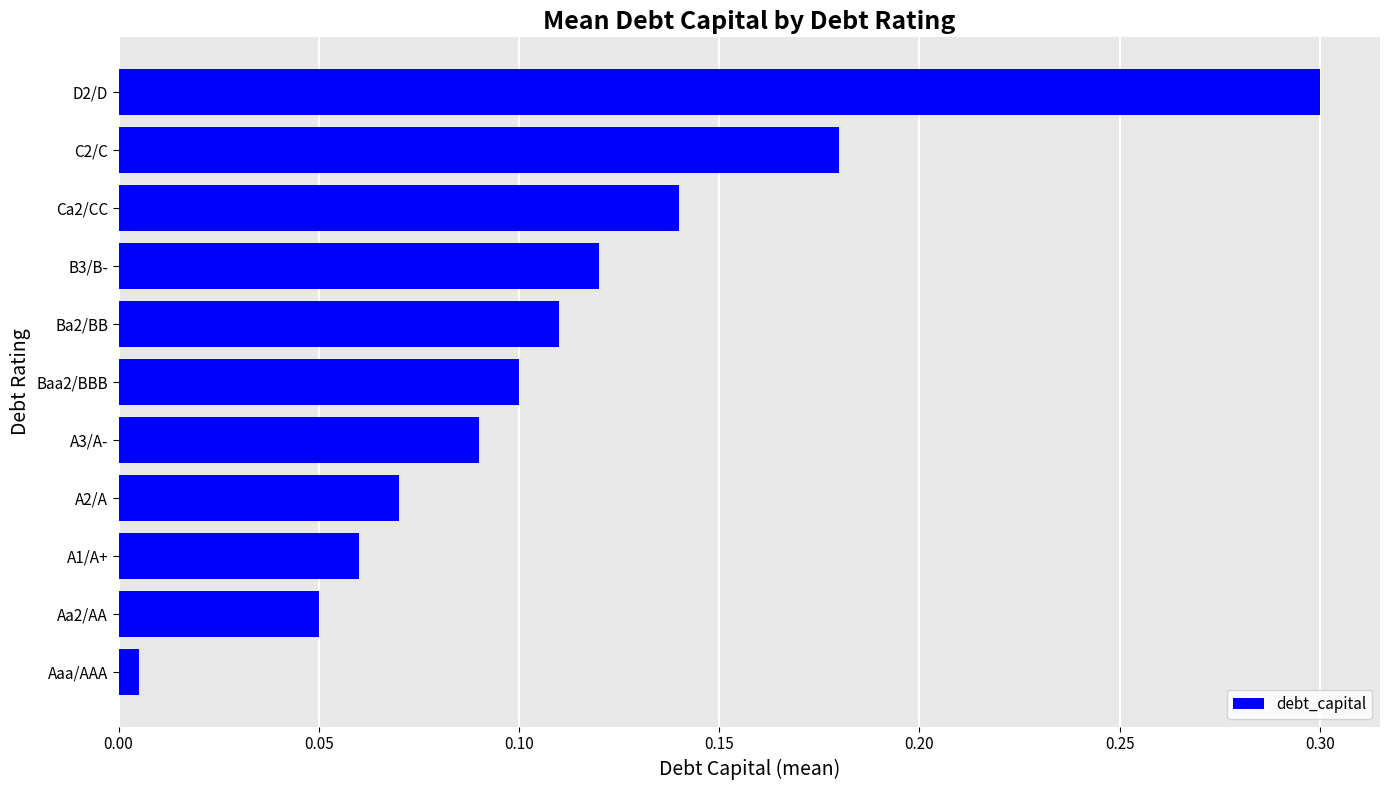

List the labels in order of value, smallest first.

Aaa/AAA, Aa2/AA, A1/A+, A2/A, A3/A-, Baa2/BBB, Ba2/BB, B3/B-, Ca2/CC, C2/C, D2/D